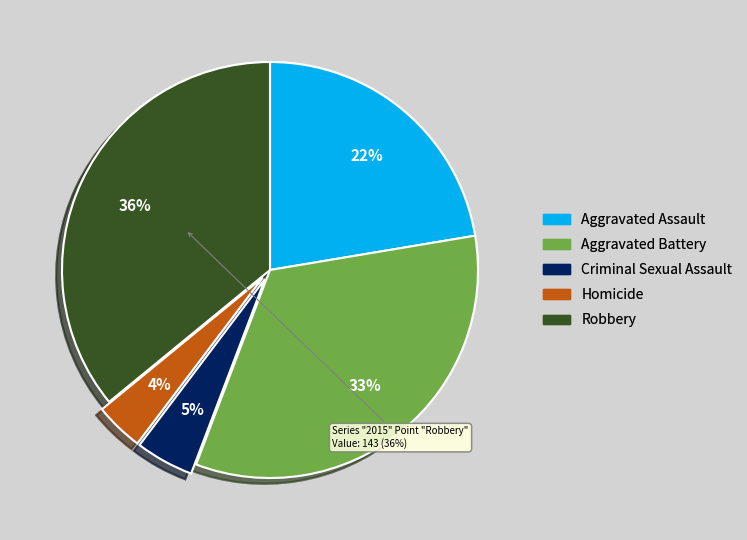

True or false: Aggravated Assault accounts for 22% of the total.

True